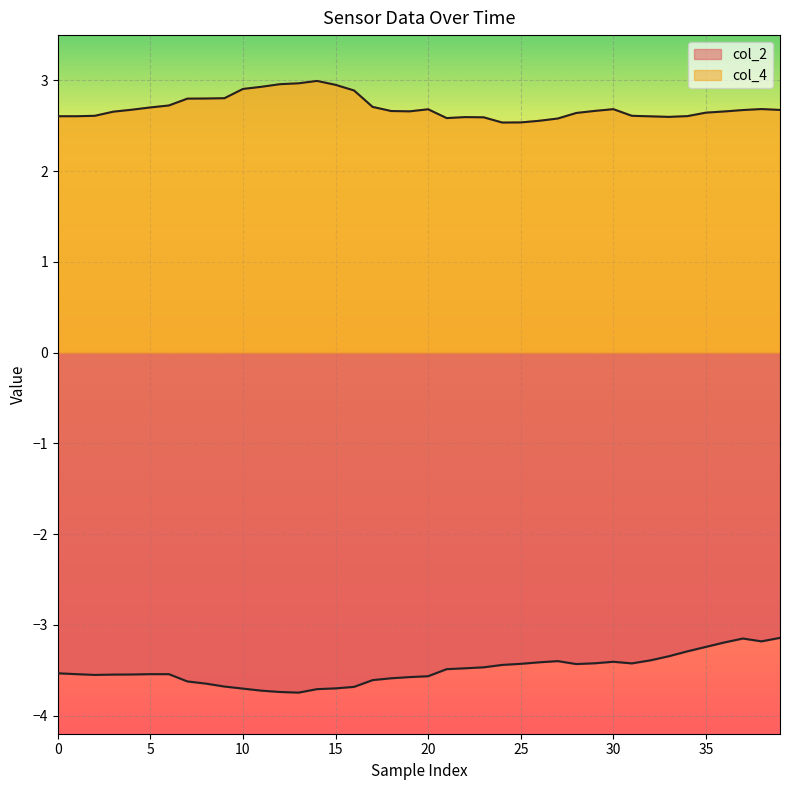

What is the label of the 3rd point from the left?

10